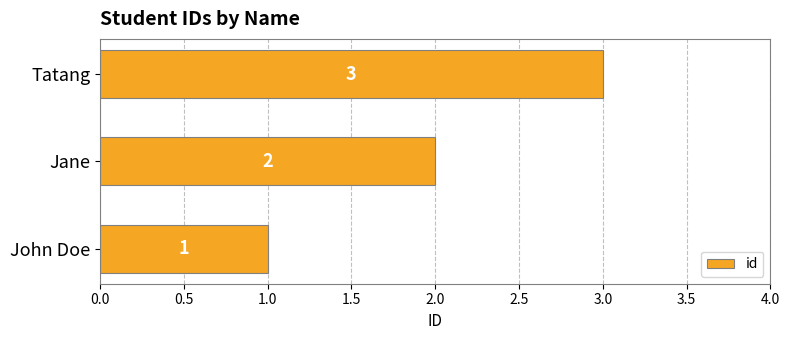

Where is the data nearest to the value 2?

Jane